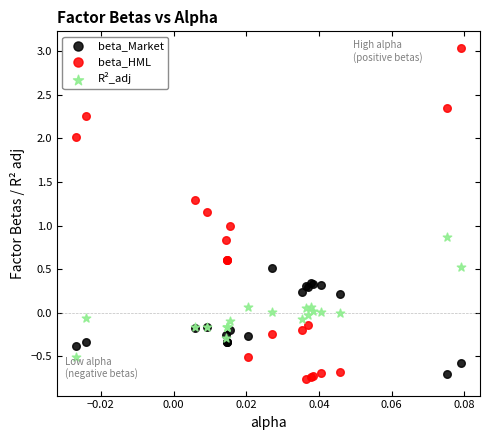

Which series has the widest spread of Y values?

beta_HML